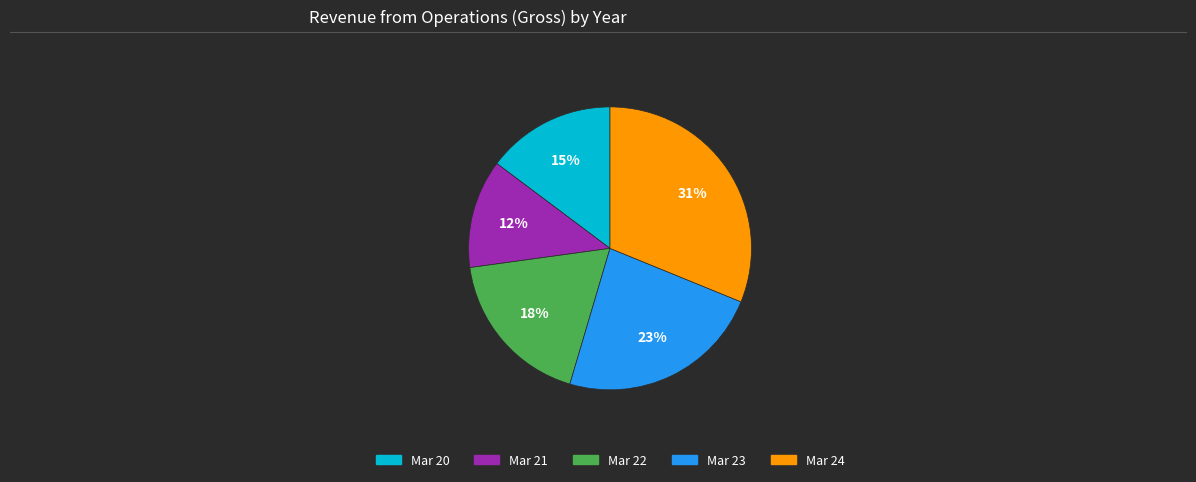

To the nearest percent, what portion does Mar 23 represent?

23%